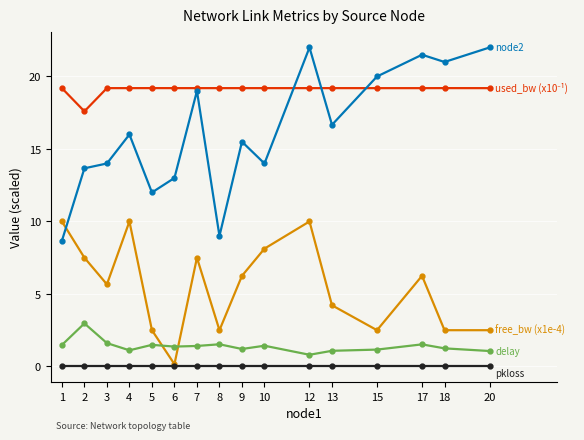

What is the spread (max minus min) of values at 2?

17.6